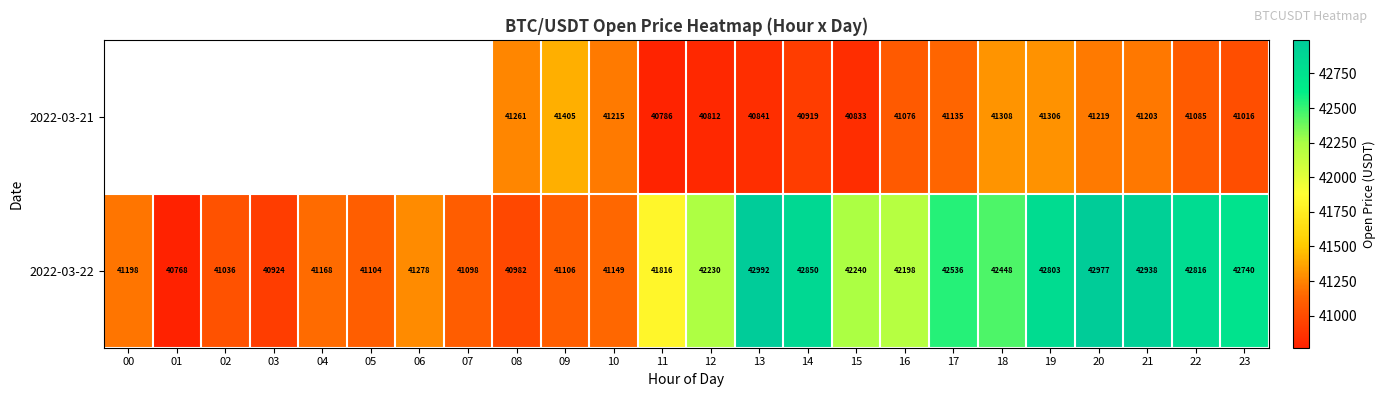

What is the average value of the 2022-03-22 series?

41891